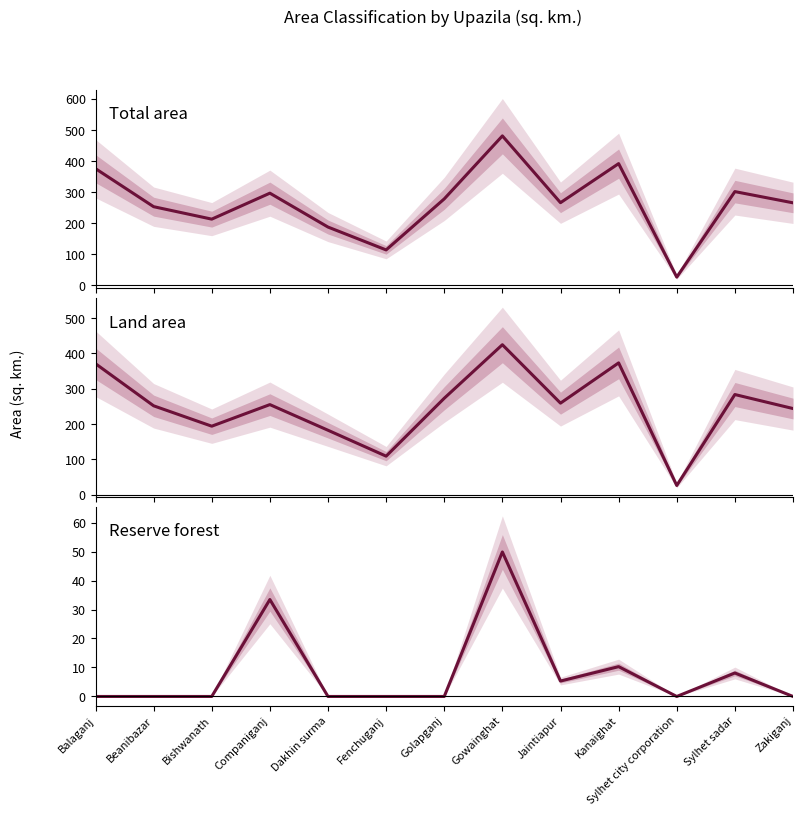

True or false: Reserve forest and Land area cross at least once.

False